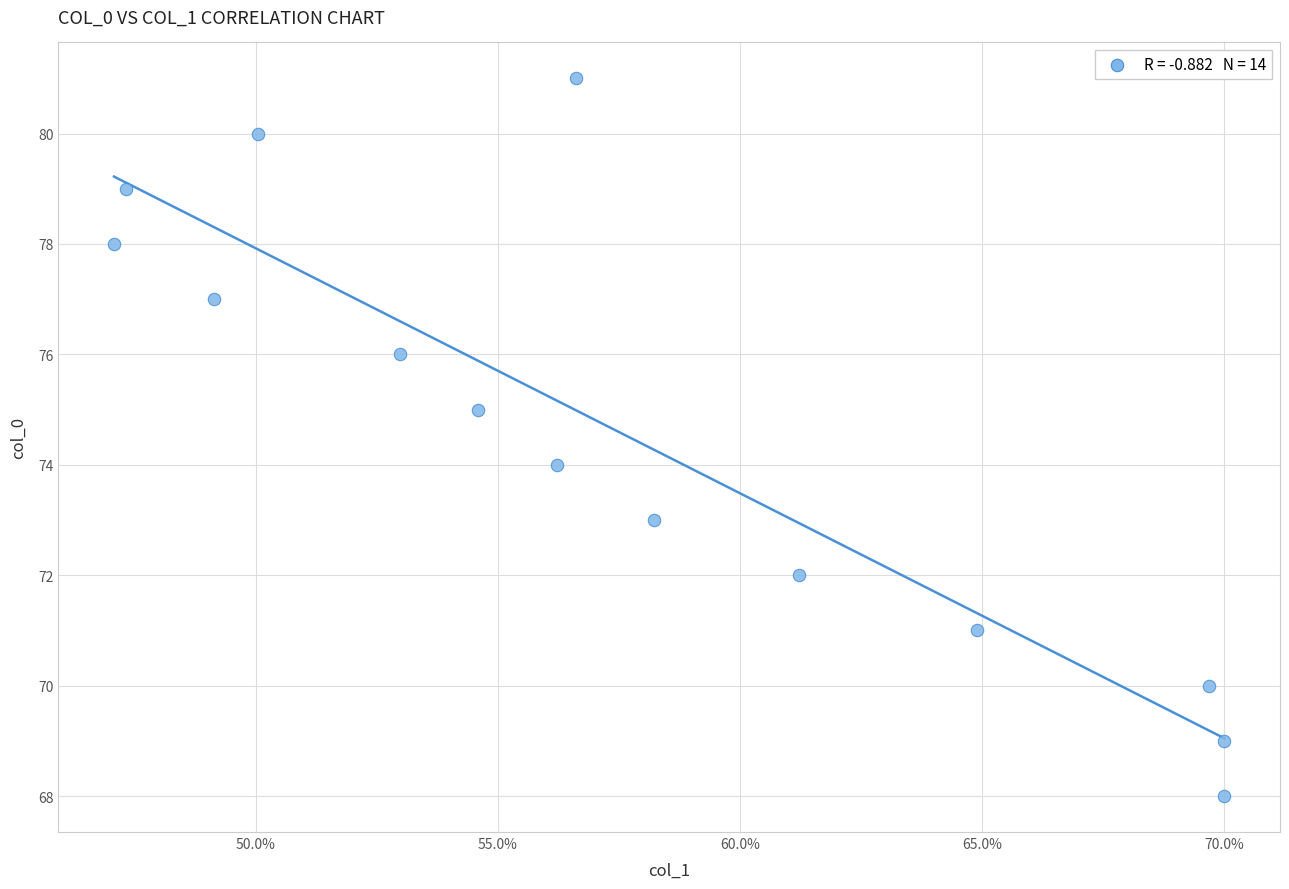

What is the range of Y values (max minus min)?

13